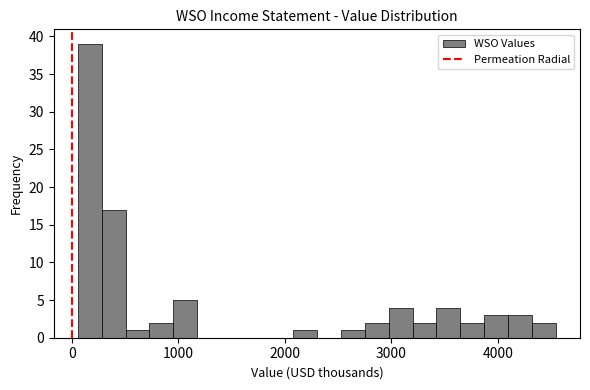

Around what value on the x-axis is the tallest bar? Give the approximate position of its centre, as read against the axis.

200